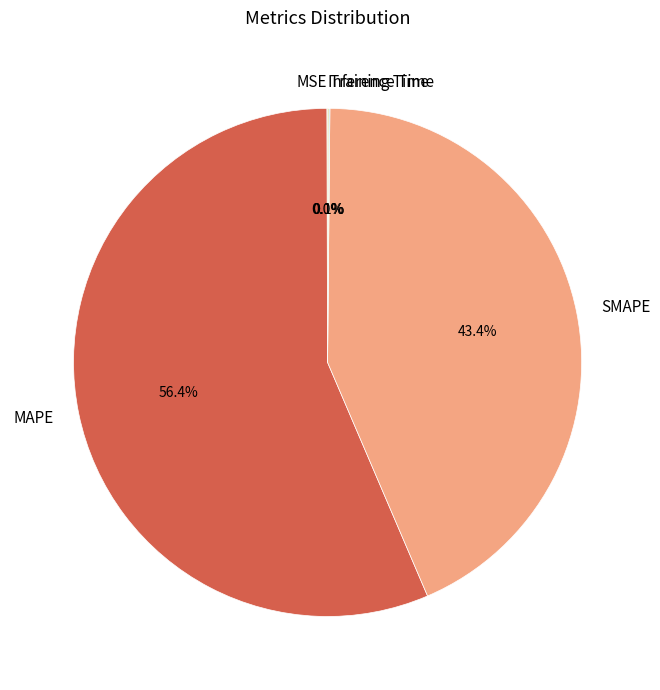

Combined, what portion of the pie is SMAPE and MAPE?

99.8%